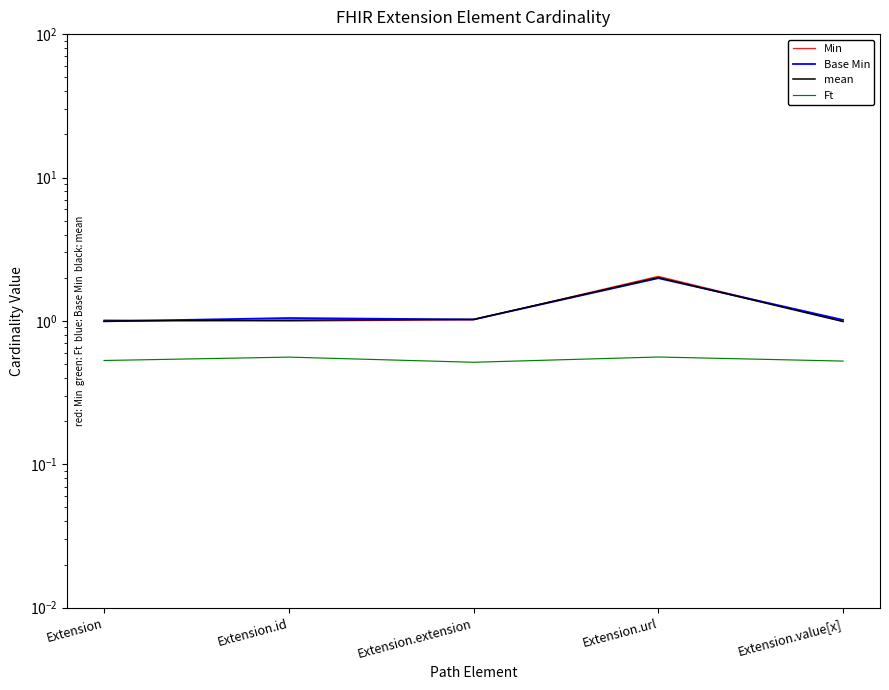

Which category has the lowest value in the Min series?

Extension.value[x]